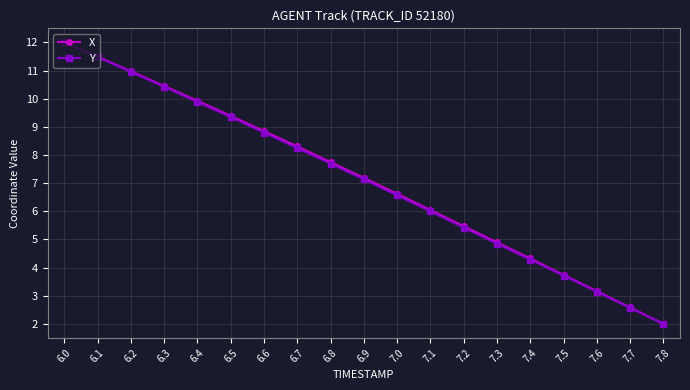

The value of Y at 7.2 is 5.4. True or false?

True